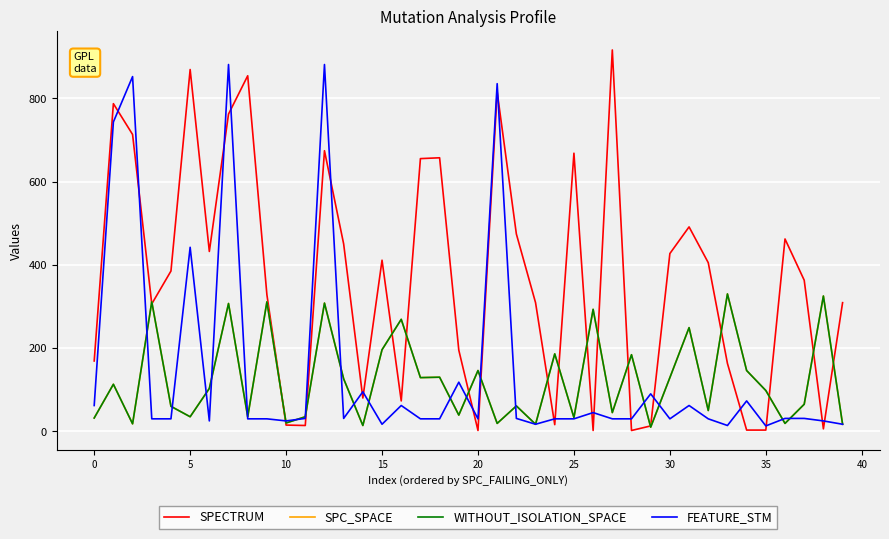

How many lines are shown in the chart?

4